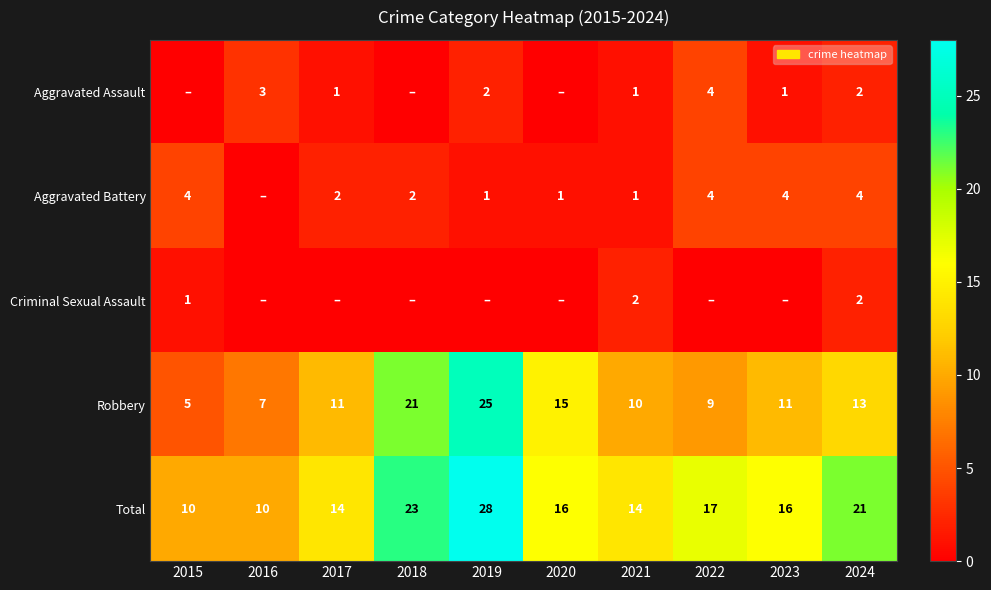

Is it true that Aggravated Assault equals 2 at 2021?

False